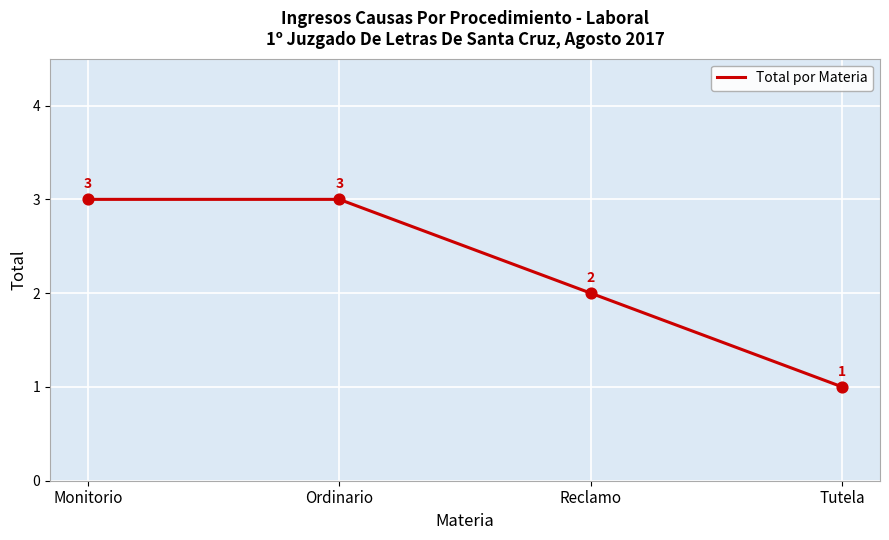

What is the change in value from Monitorio to Reclamo?

-1